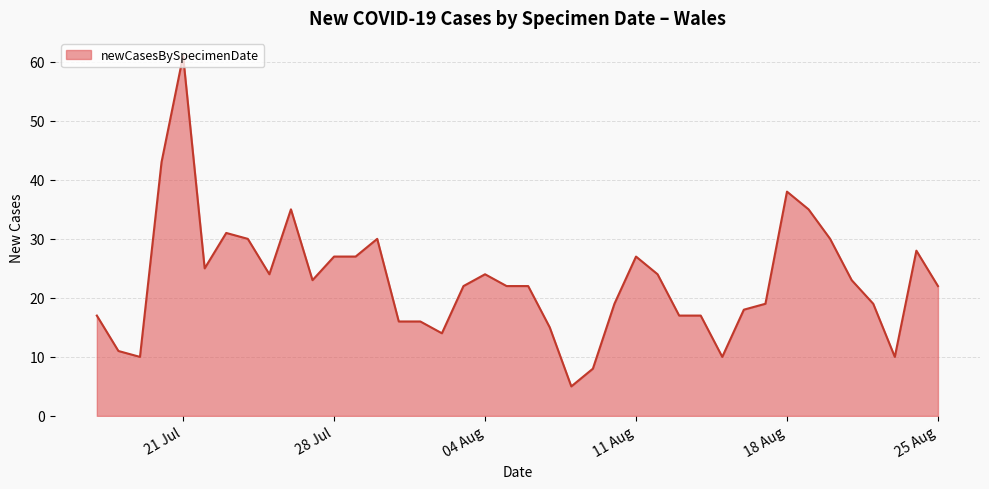

What is the difference between the maximum and minimum values?

56